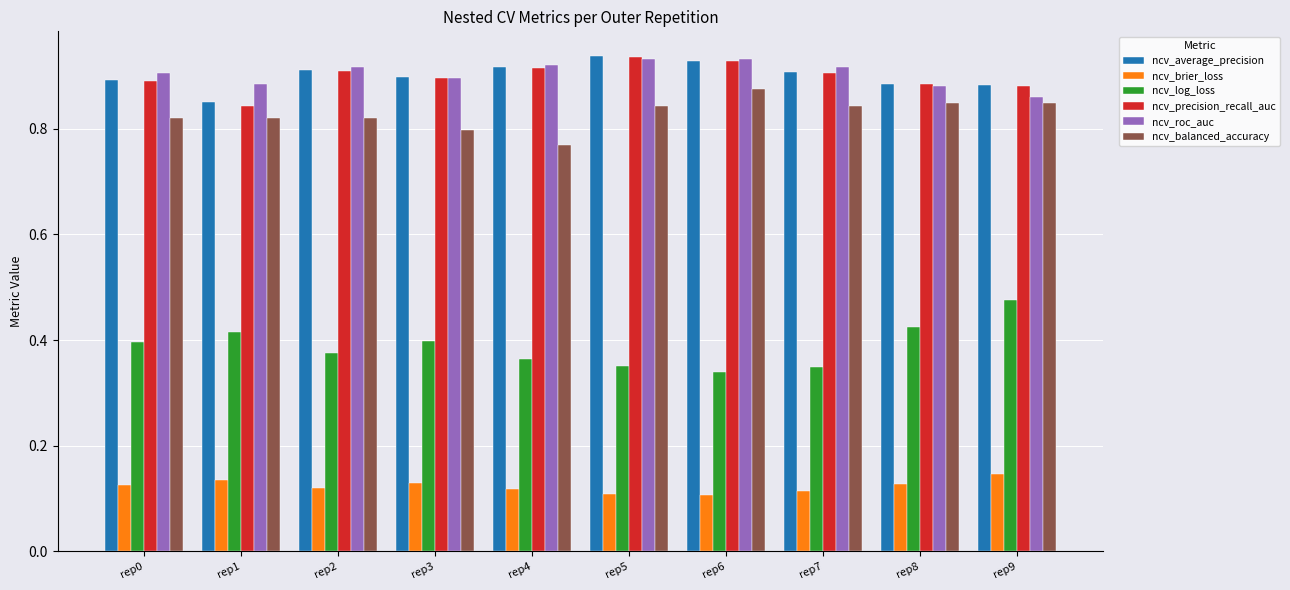

What is the sum of the ncv_average_precision values at rep5 and rep4?

1.9